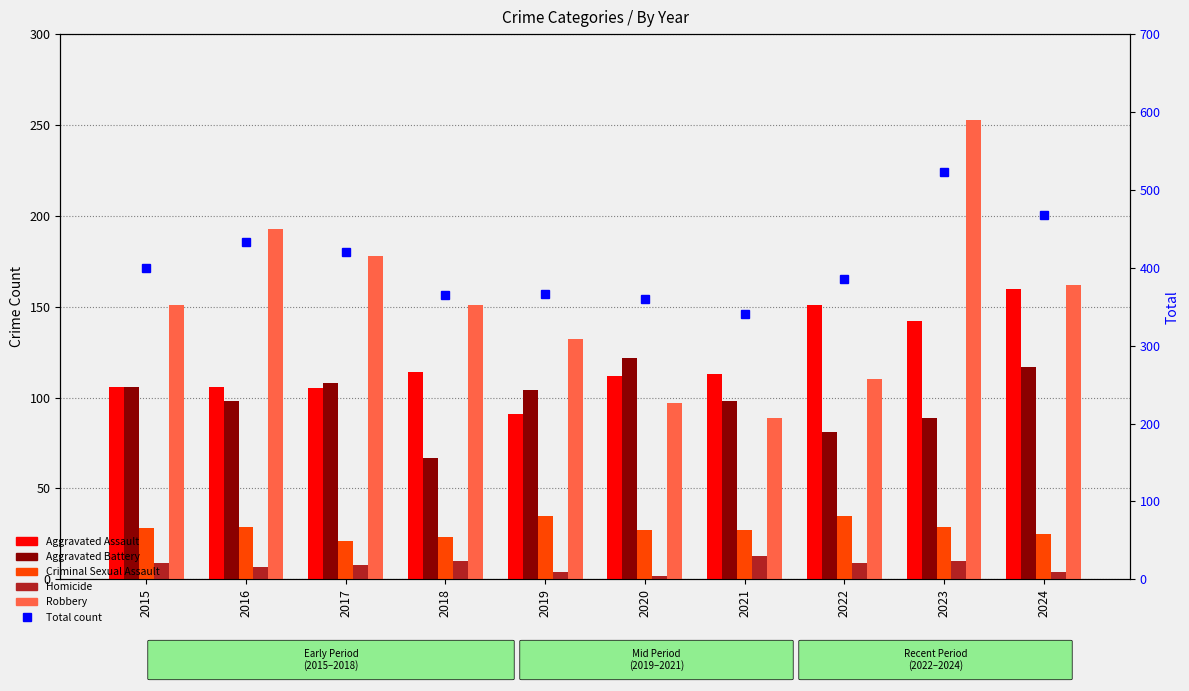

How many data points in Criminal Sexual Assault are less than 28?

5